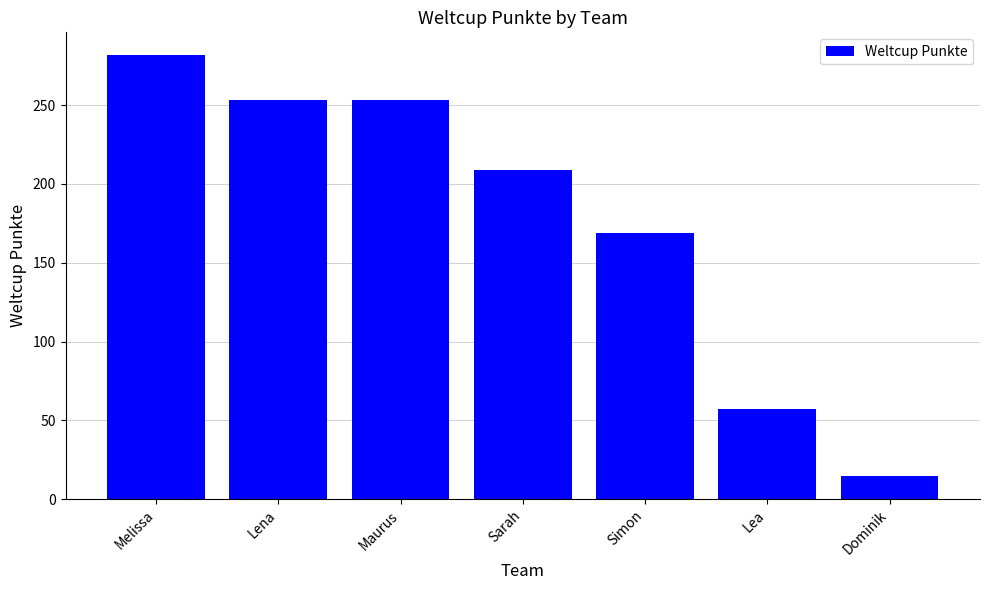

What is the label of the 7th bar from the right?

Melissa